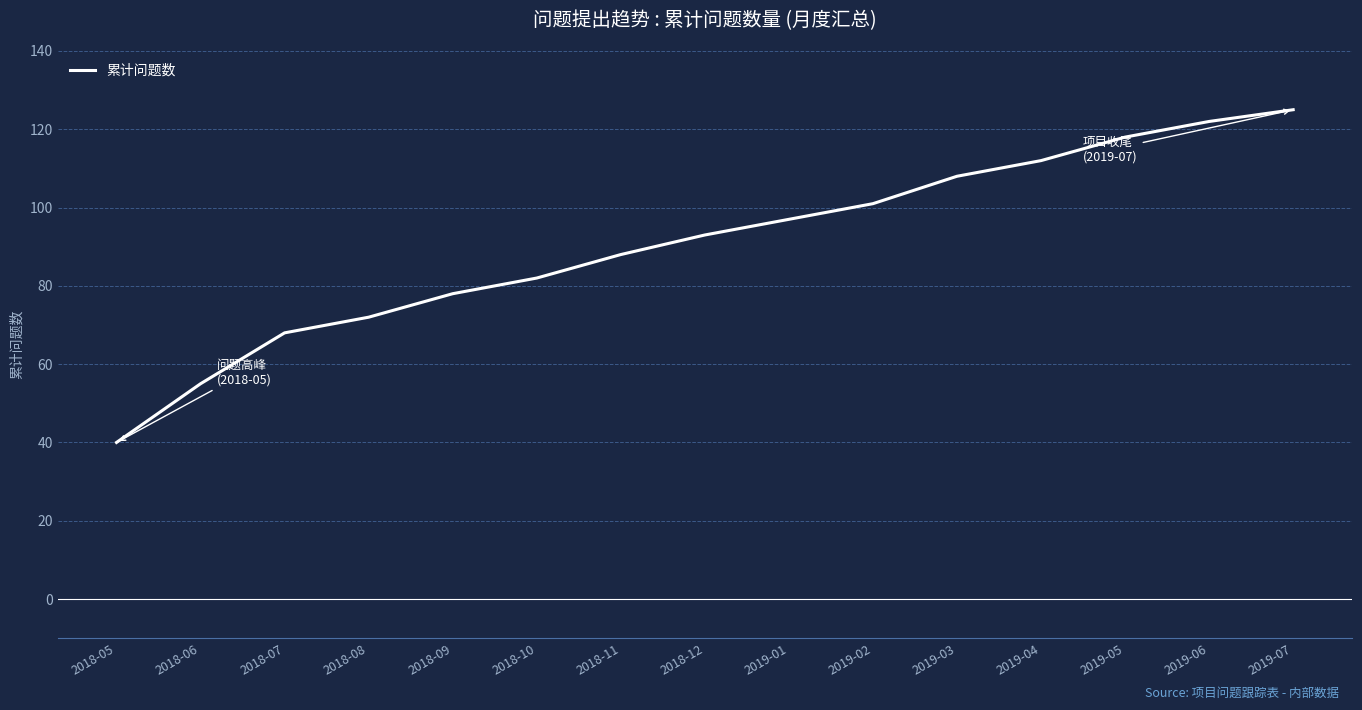

What is the difference between the values at 2018-11 and 2018-09?

10